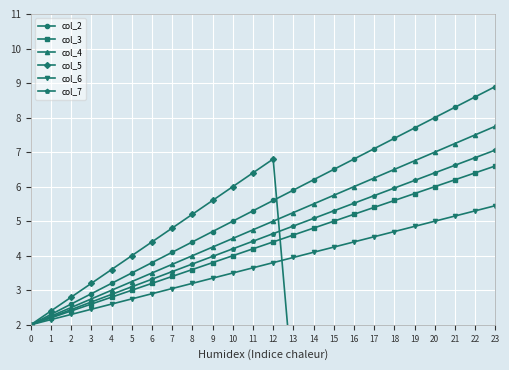

What is the spread (max minus min) of values at 12?

3.0